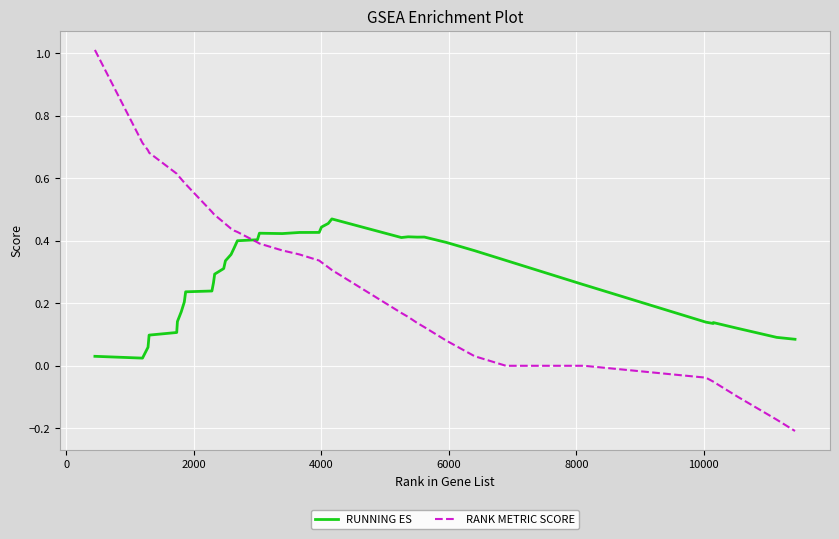

List the series in order of their peak value, lowest first.

RUNNING ES, RANK METRIC SCORE